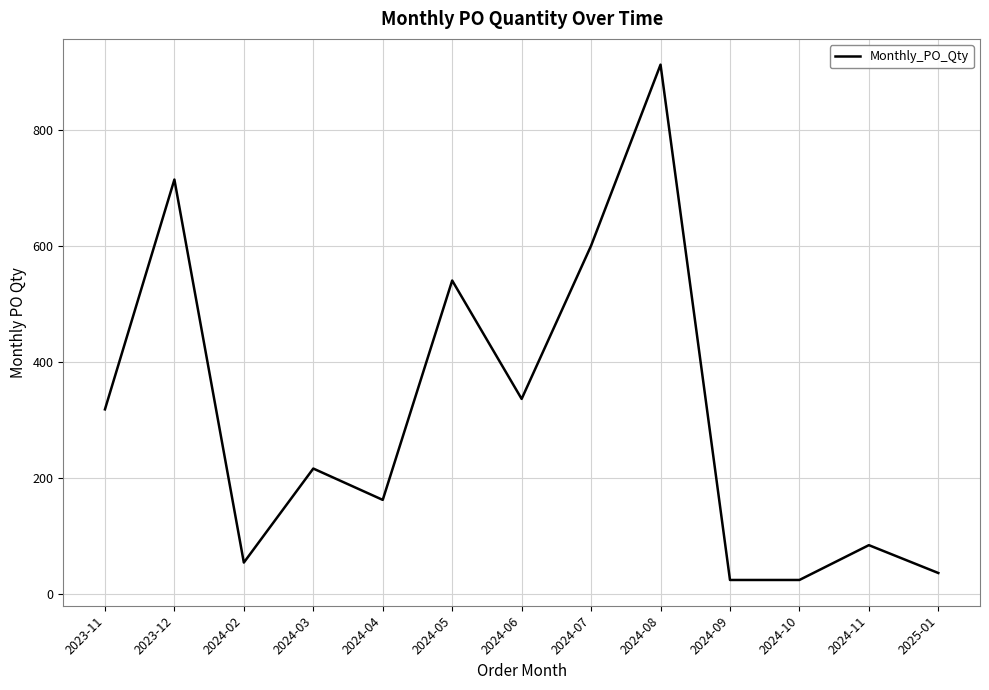

At which label is the value closest to 468?

2024-05